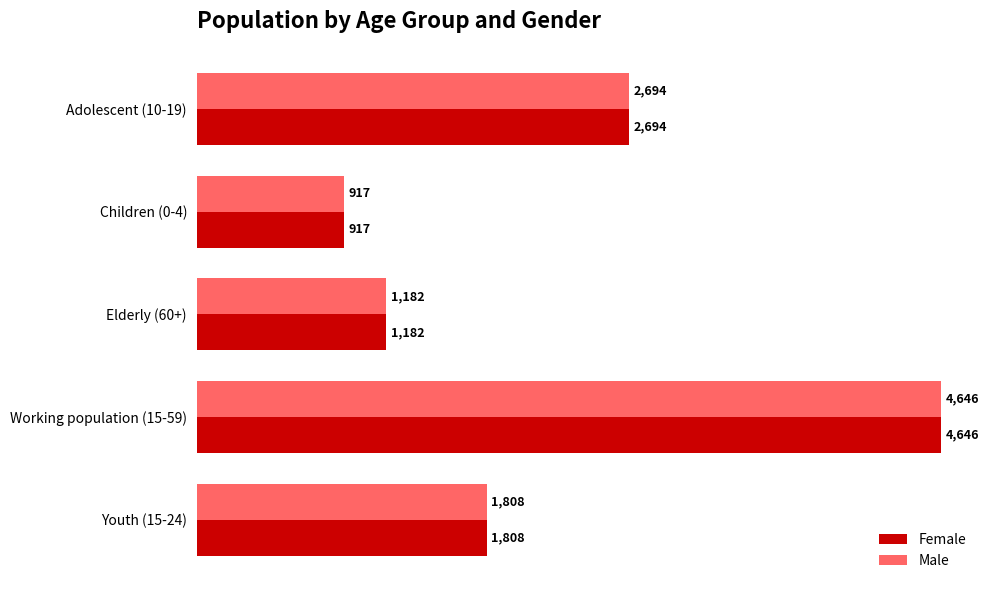

What is the total value across all series at Children (0-4)?

1834